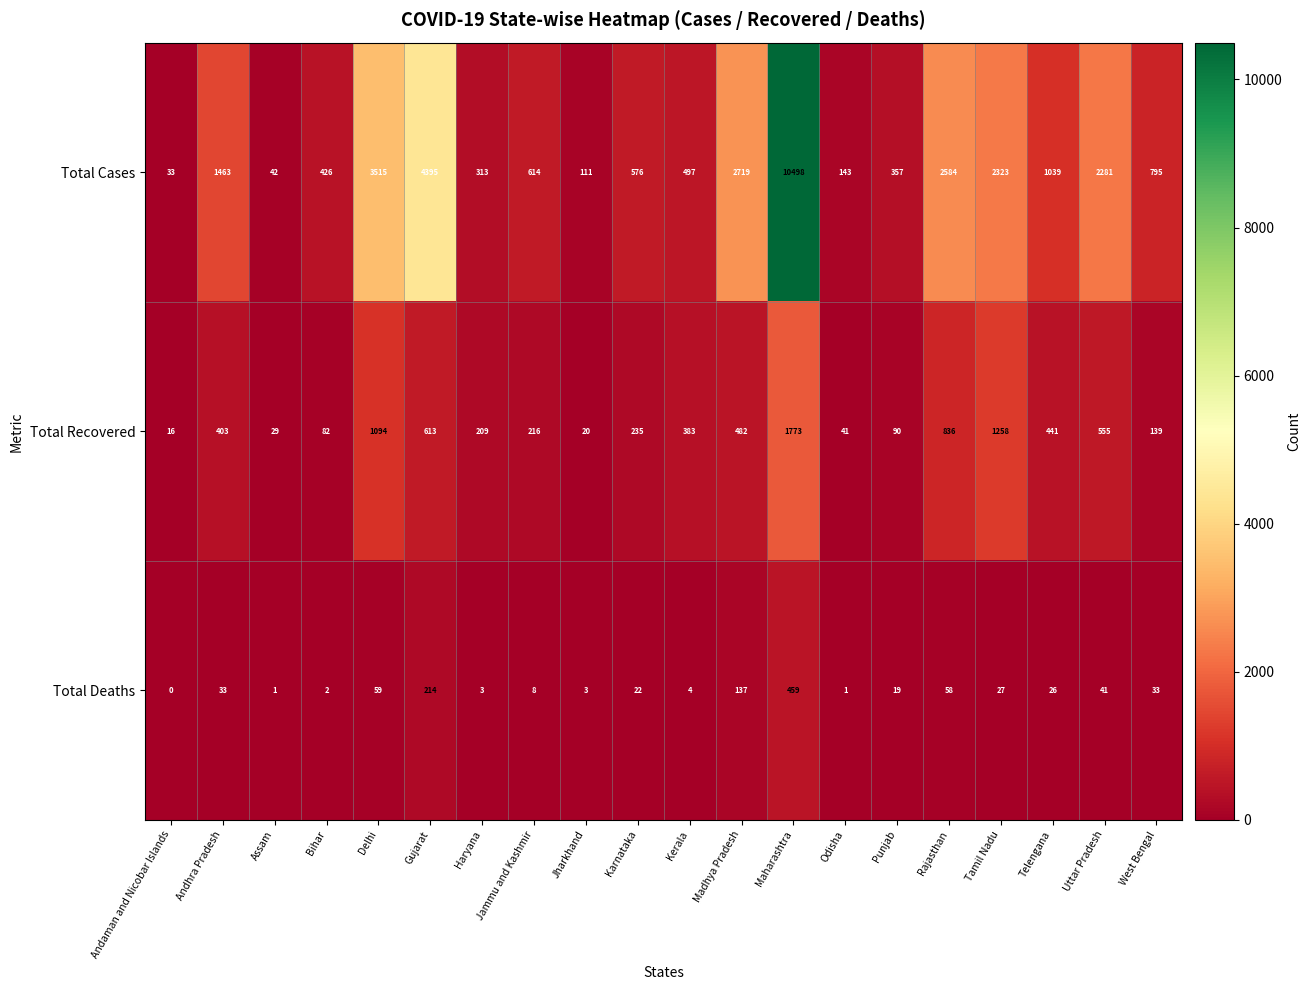

The value of Total Deaths at Assam is 0. True or false?

False